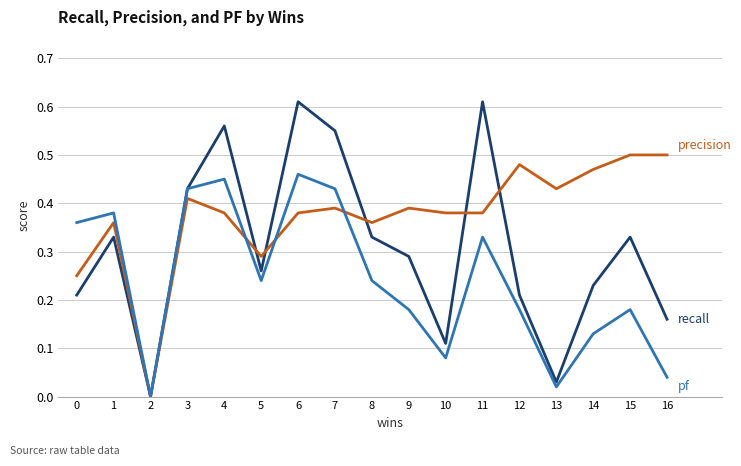

At which category is the sum across all series the highest?

6